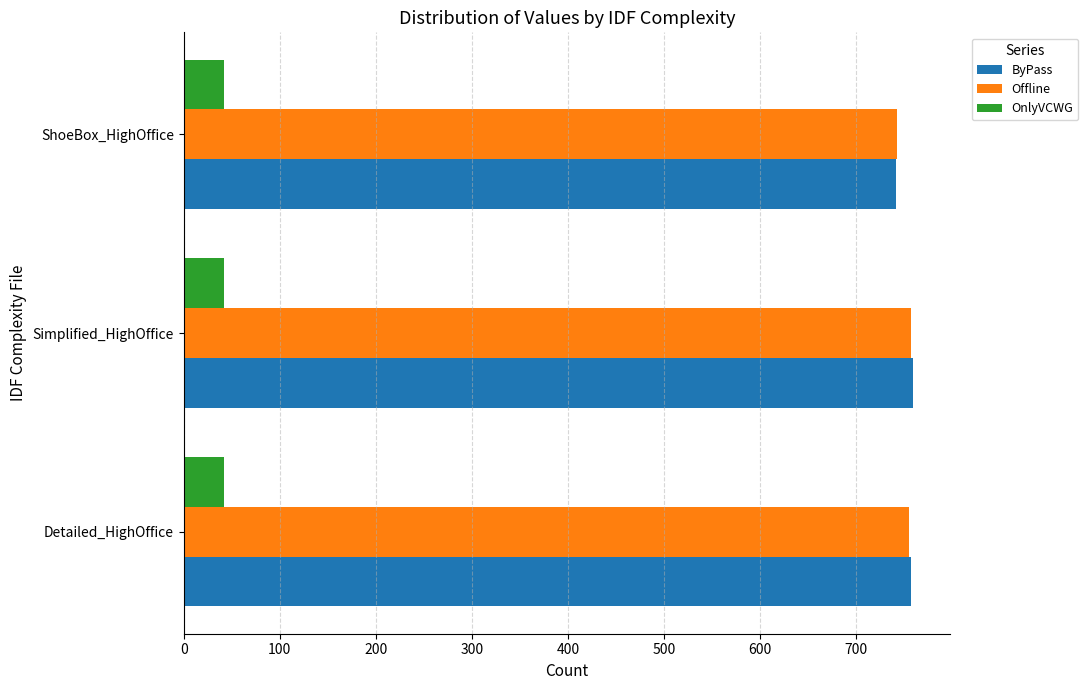

What is the lowest value of the ByPass series?

741.1